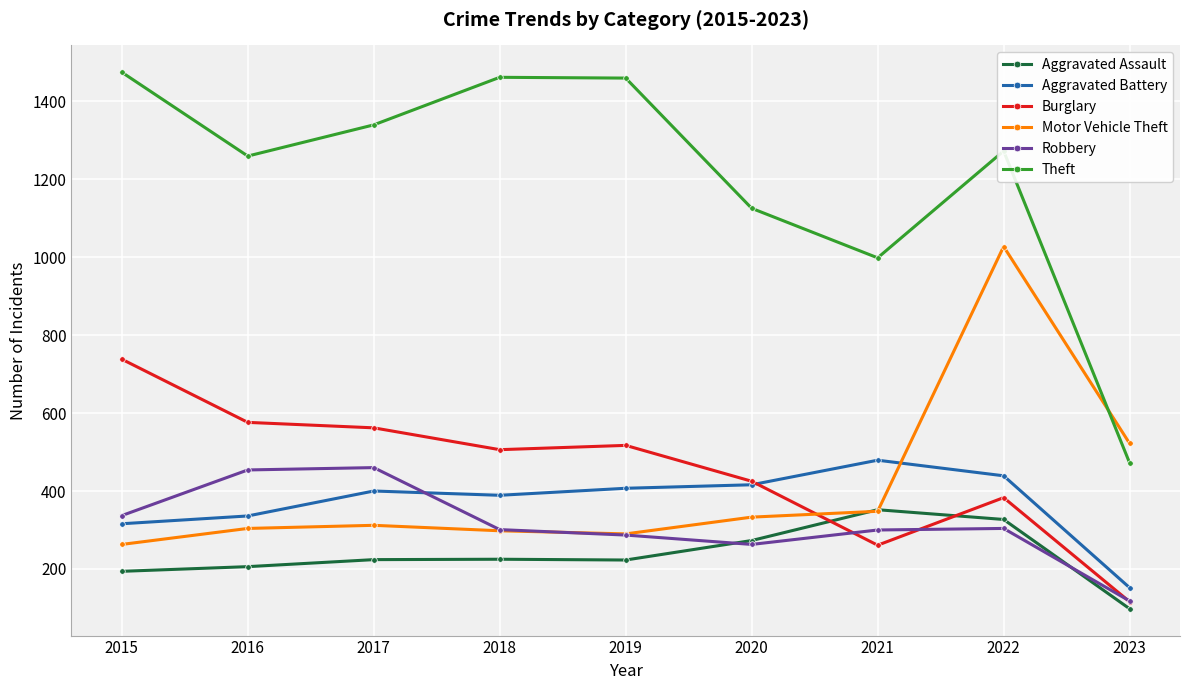

Is it true that Burglary equals 517 at 2019?

True